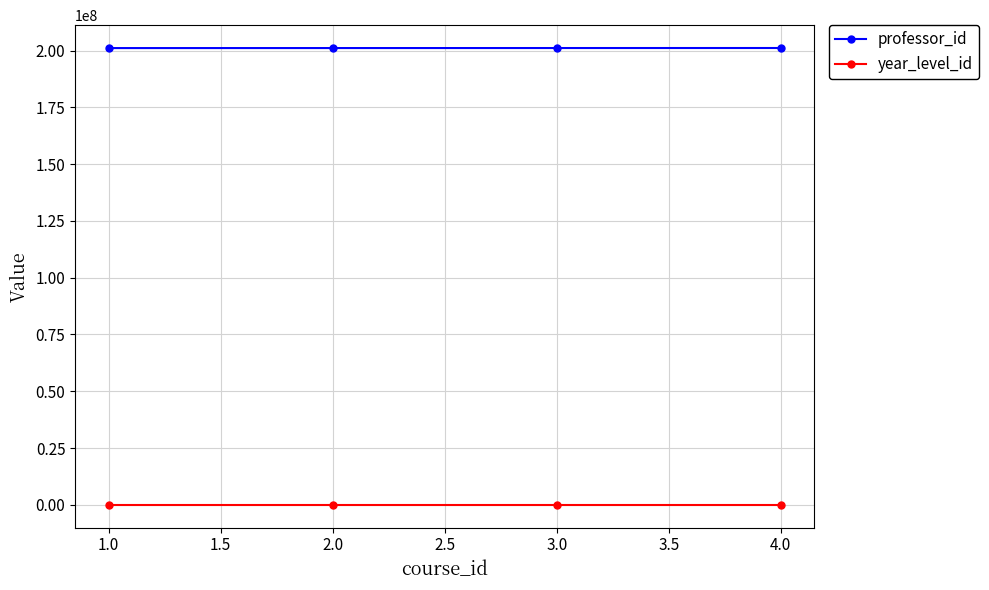

What is the average value of the professor_id series?

201127778